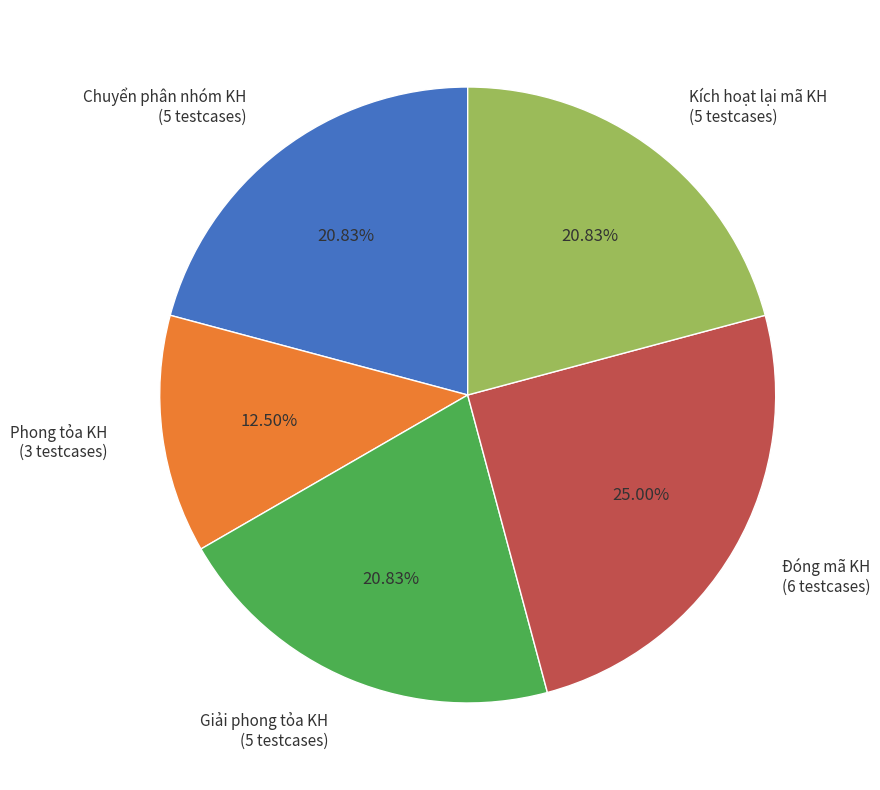

Approximately how many times larger is the value at Phong tỏa KH (3 testcases) compared to Đóng mã KH (6 testcases)?

0.5